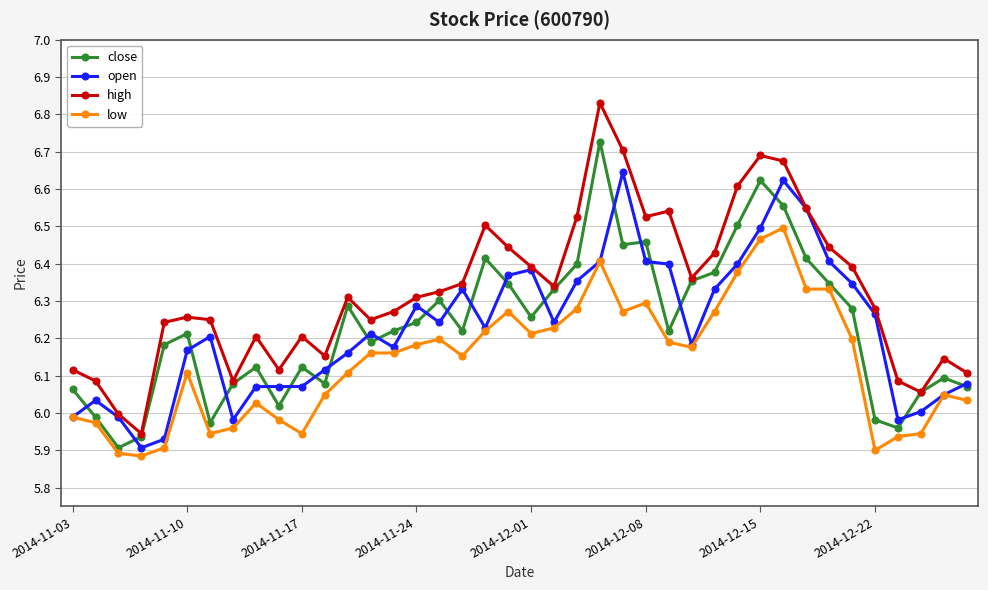

How many categories are shown in the chart?

40